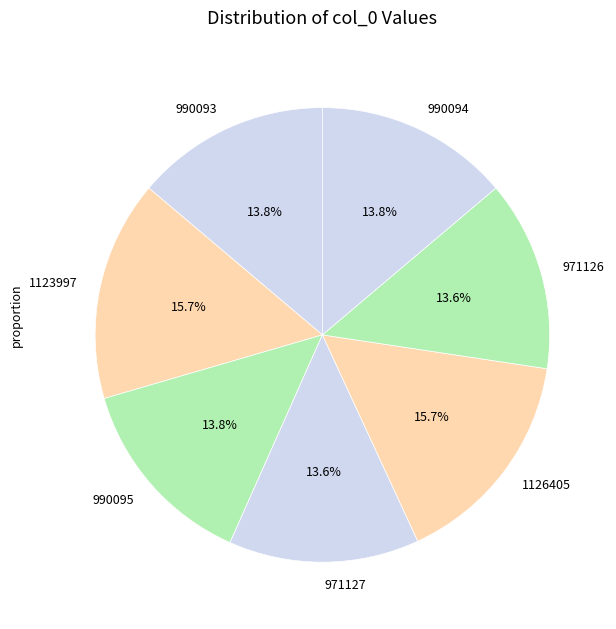

Approximately how many times larger is the value at 971127 compared to 990094?

1.0